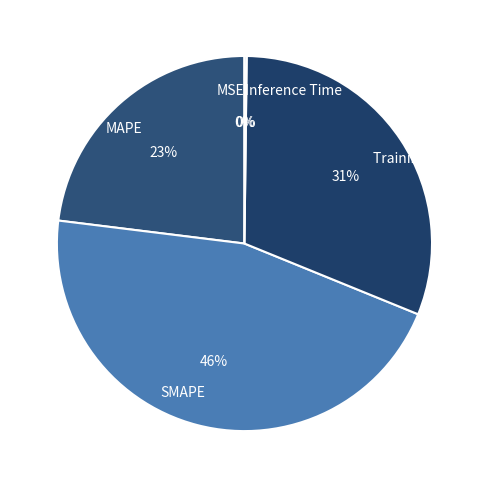

To the nearest percent, what portion does MAPE represent?

23%